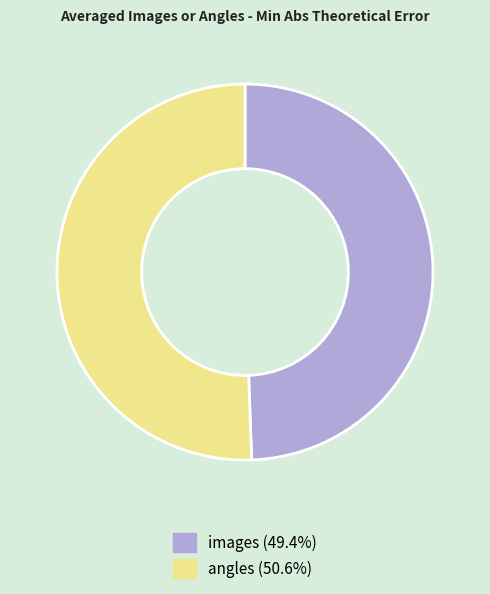

The images slice represents 49% of the pie. True or false?

True